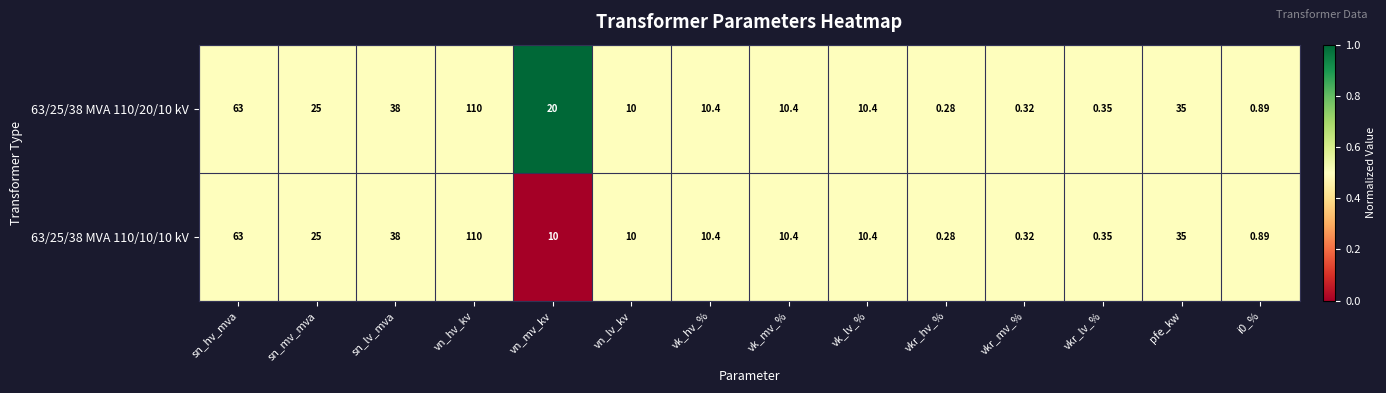

Where does the 63/25/38 MVA 110/10/10 kV series first go above 10?

sn_hv_mva